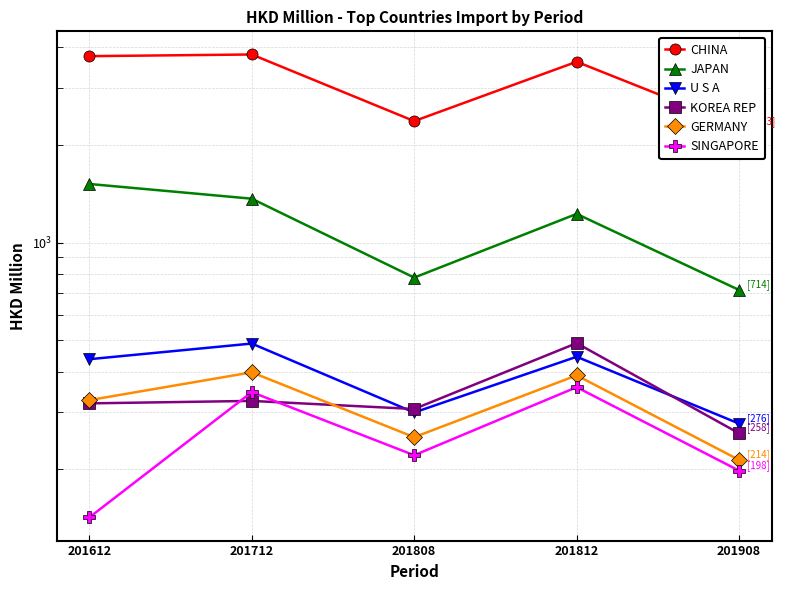

What is the highest value of the GERMANY series?

398.1